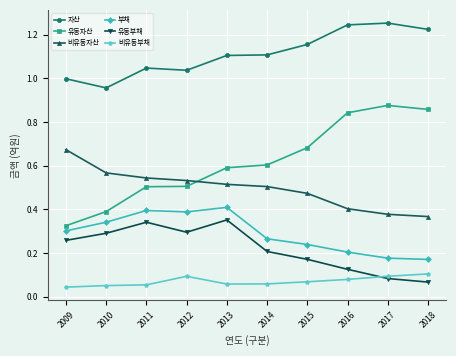

The 비유동부채 series shows 0.1 at 2014. True or false?

True